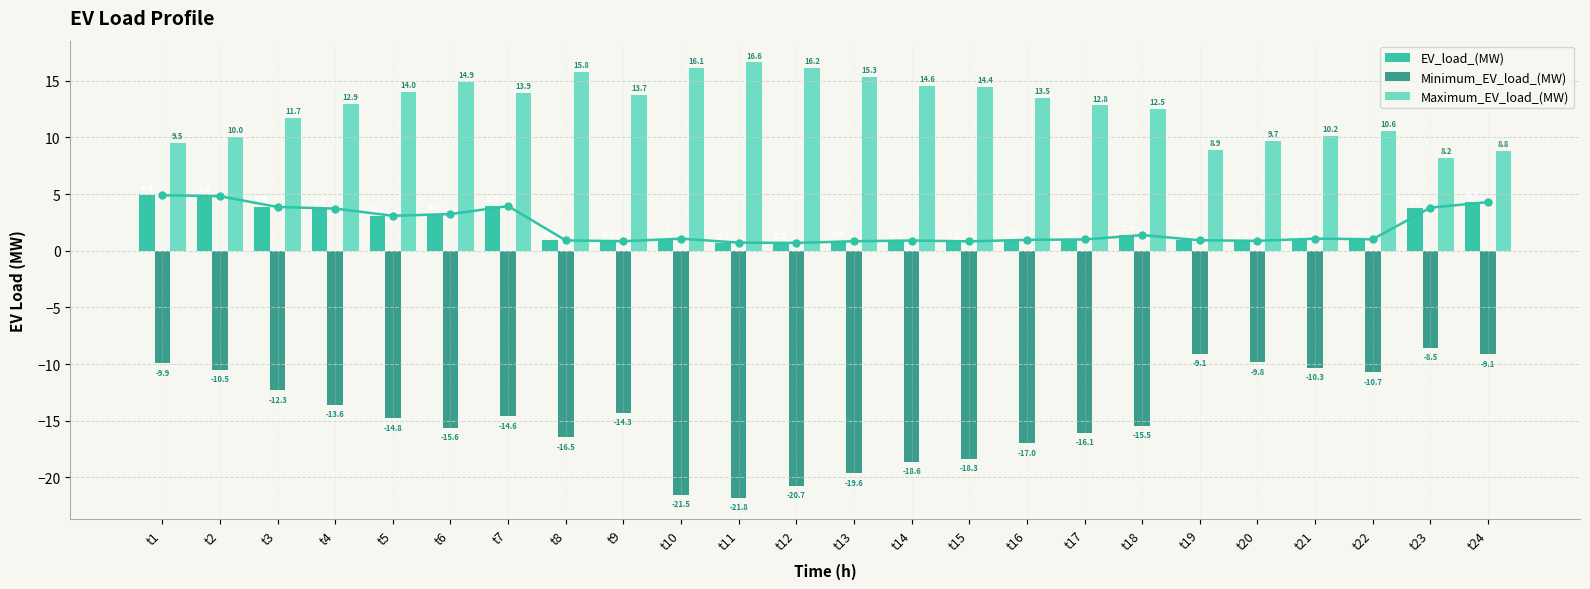

What is the difference between the maximum and minimum values in the Maximum_EV_load_(MW) series?

8.4